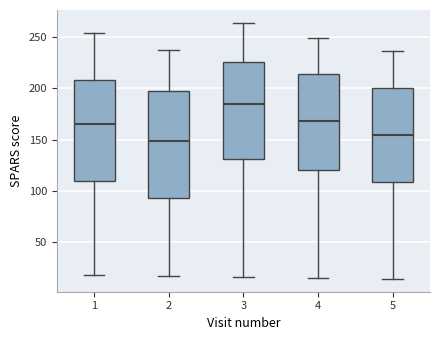

Reading left to right, transcribe this box plot: for each box, give where its median line is, the range the box spans, and where its two whiskers end, as read against the y-axis. The values are not printed on the chart, so give them approximately, as read against the axis.

1: median 165, box 110 to 210, whiskers 20 to 255
2: median 150, box 95 to 200, whiskers 15 to 235
3: median 185, box 130 to 225, whiskers 15 to 265
4: median 170, box 120 to 215, whiskers 15 to 250
5: median 155, box 110 to 200, whiskers 15 to 235